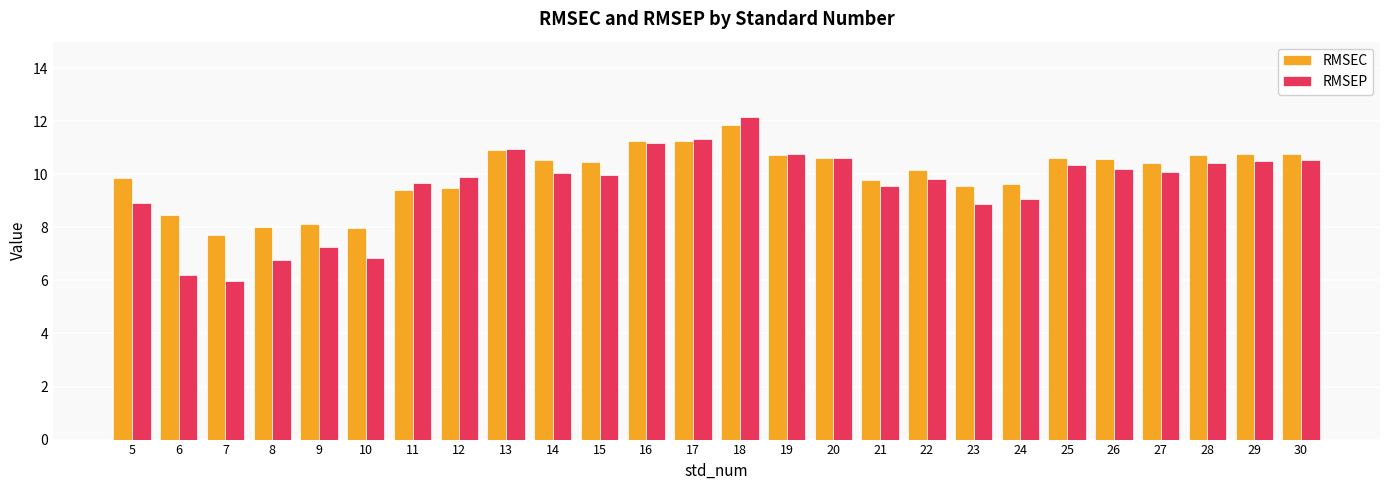

What is the maximum value for RMSEP?

12.2